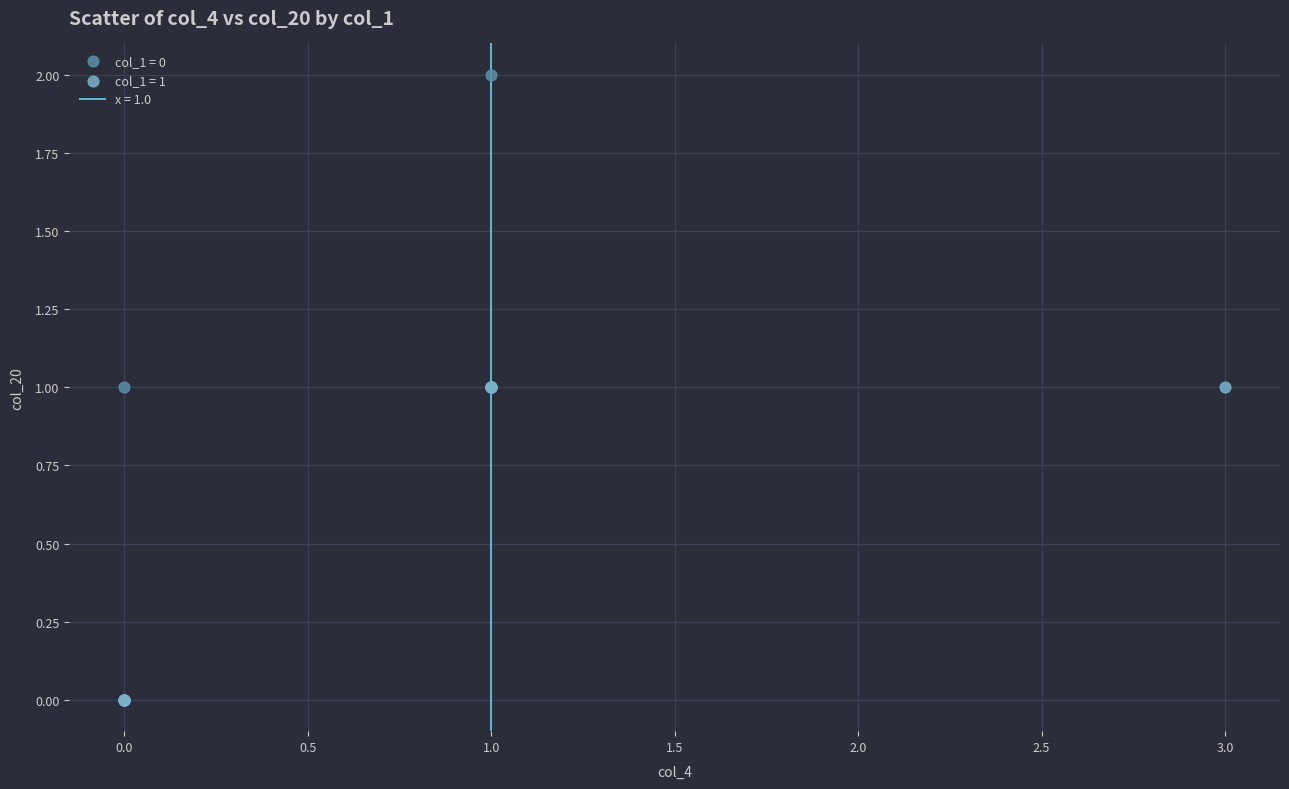

Which series reaches the maximum Y coordinate?

col_1 = 0